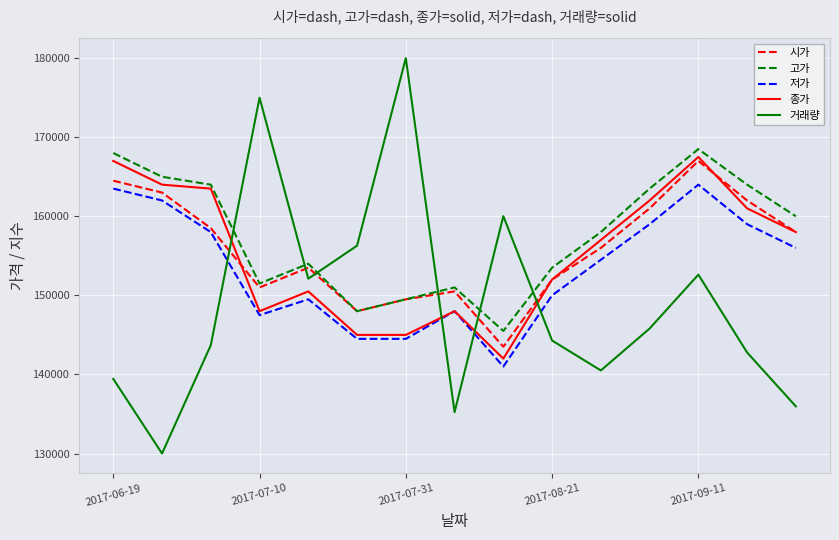

Which series has the largest range (max minus min)?

거래량